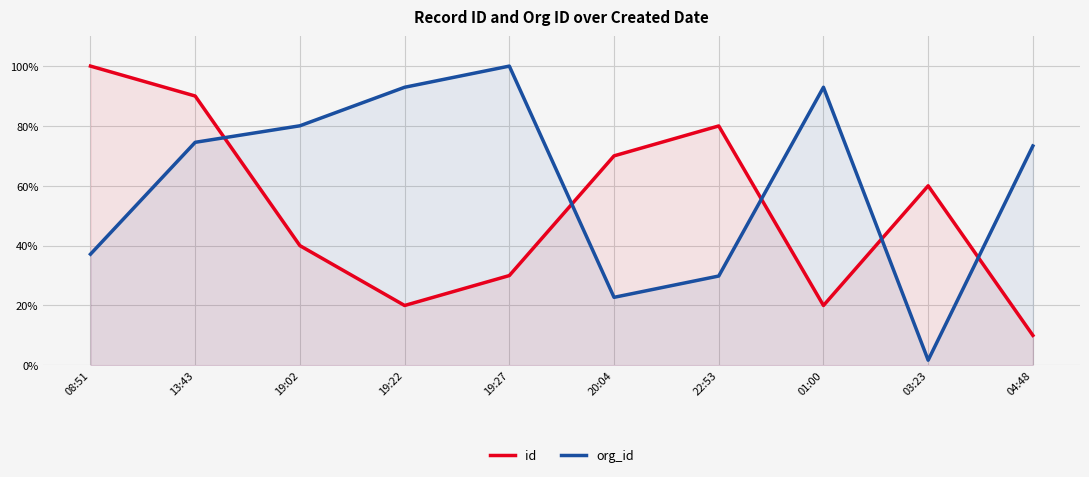

What are all the series names shown in the legend?

id, org_id